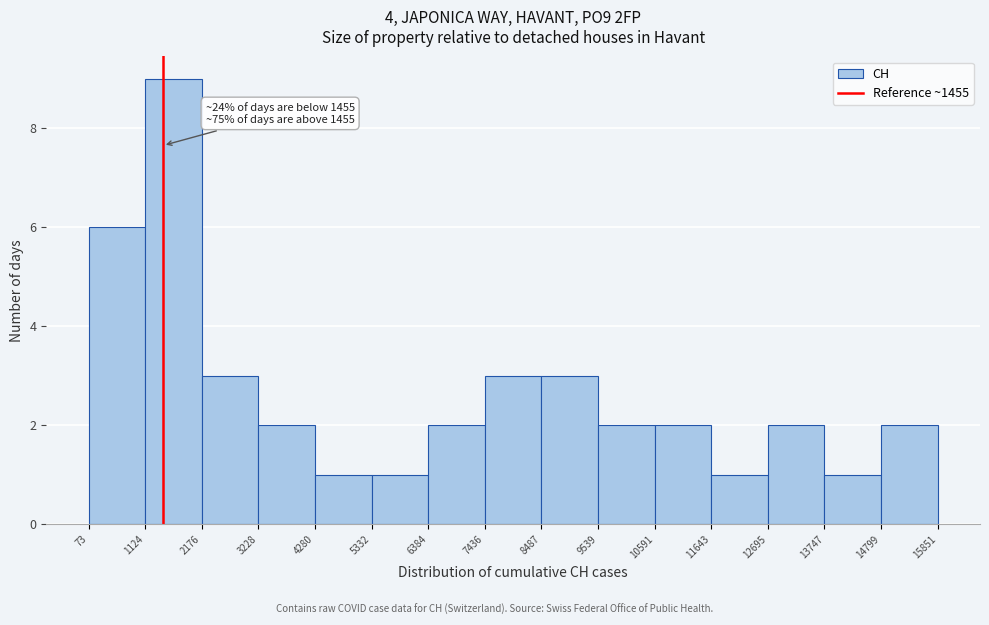

Over which range of the x-axis is the bar tallest?

1124 to 2176